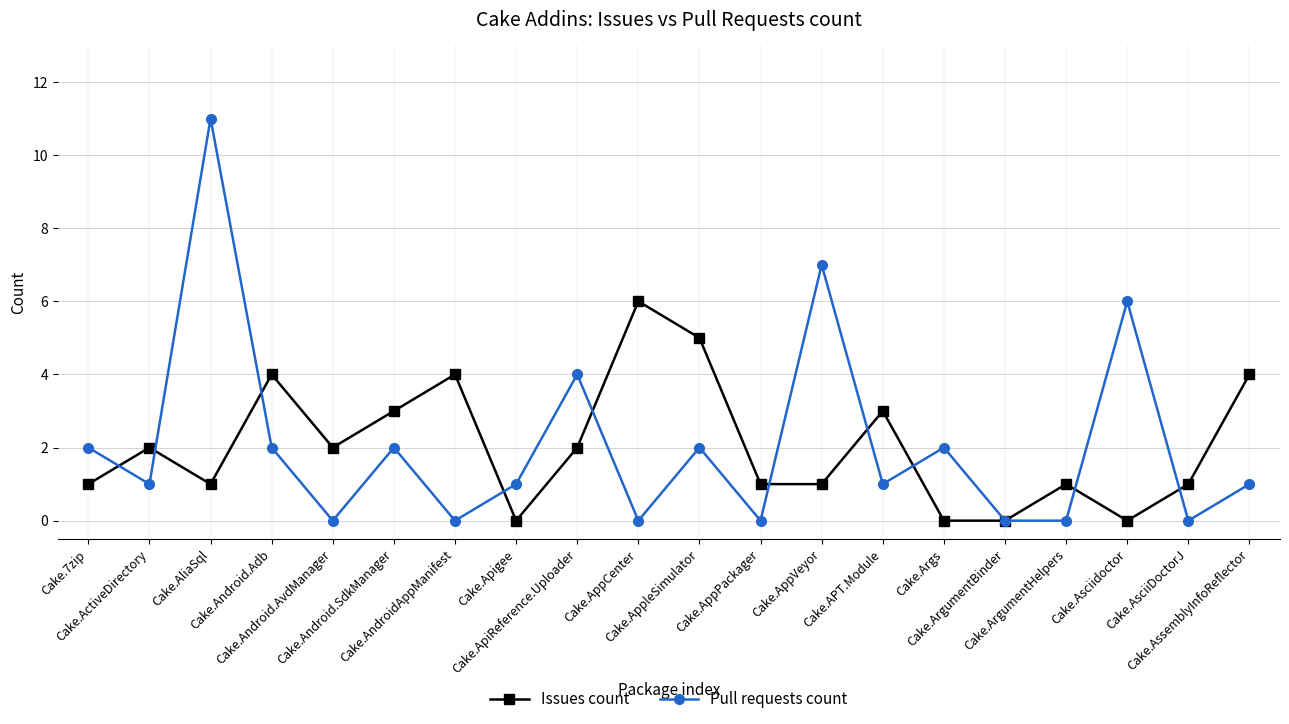

At which label does Pull requests count first exceed 1?

Cake.7zip